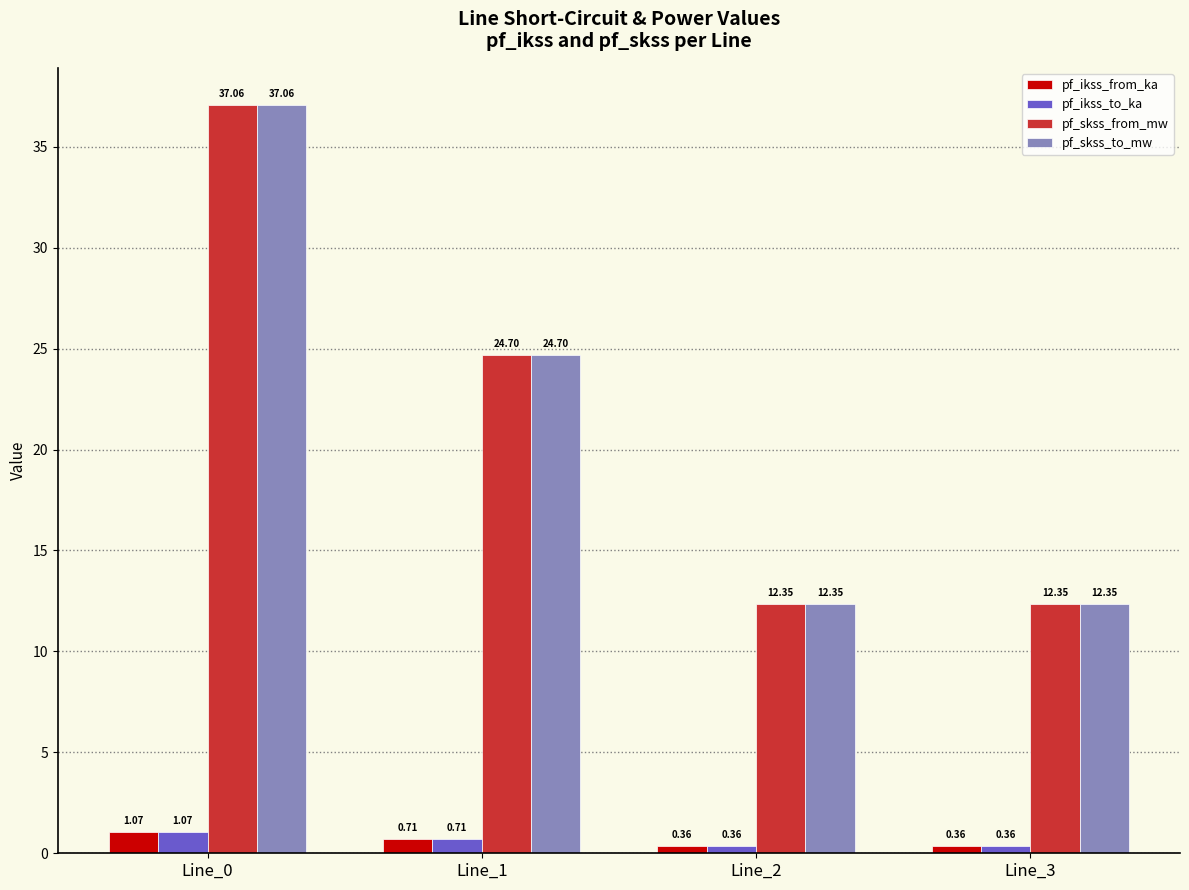

What is the difference between the highest and lowest values at Line_2?

12.0